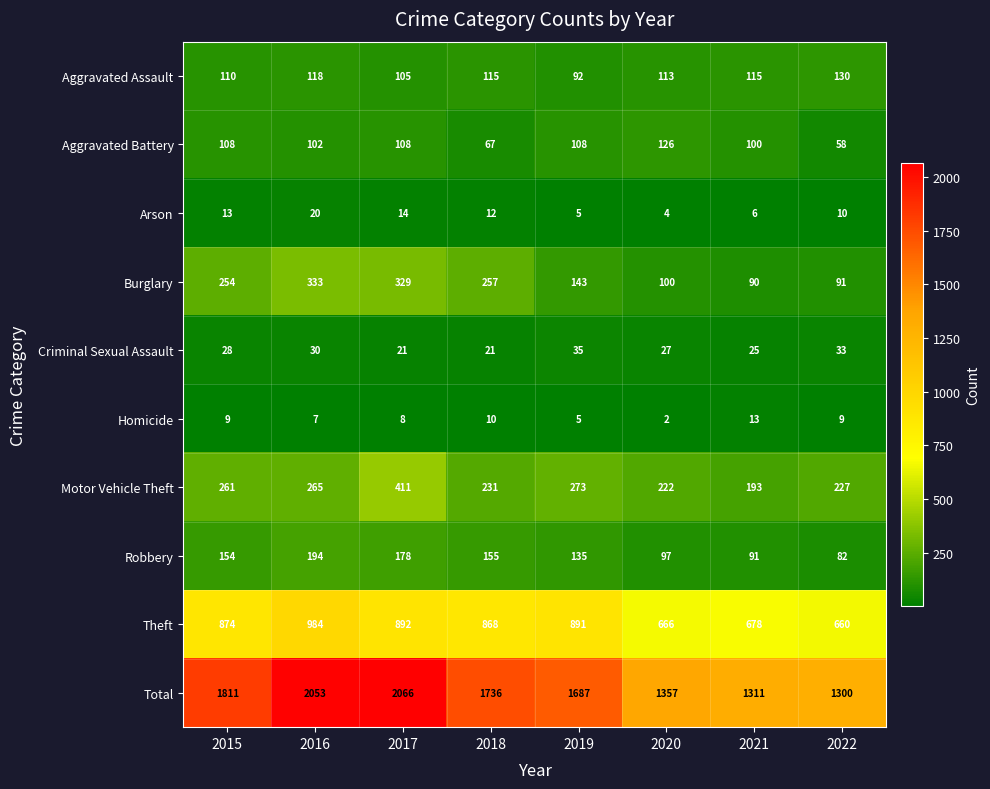

True or false: Homicide has a value of 7 at 2016.

True